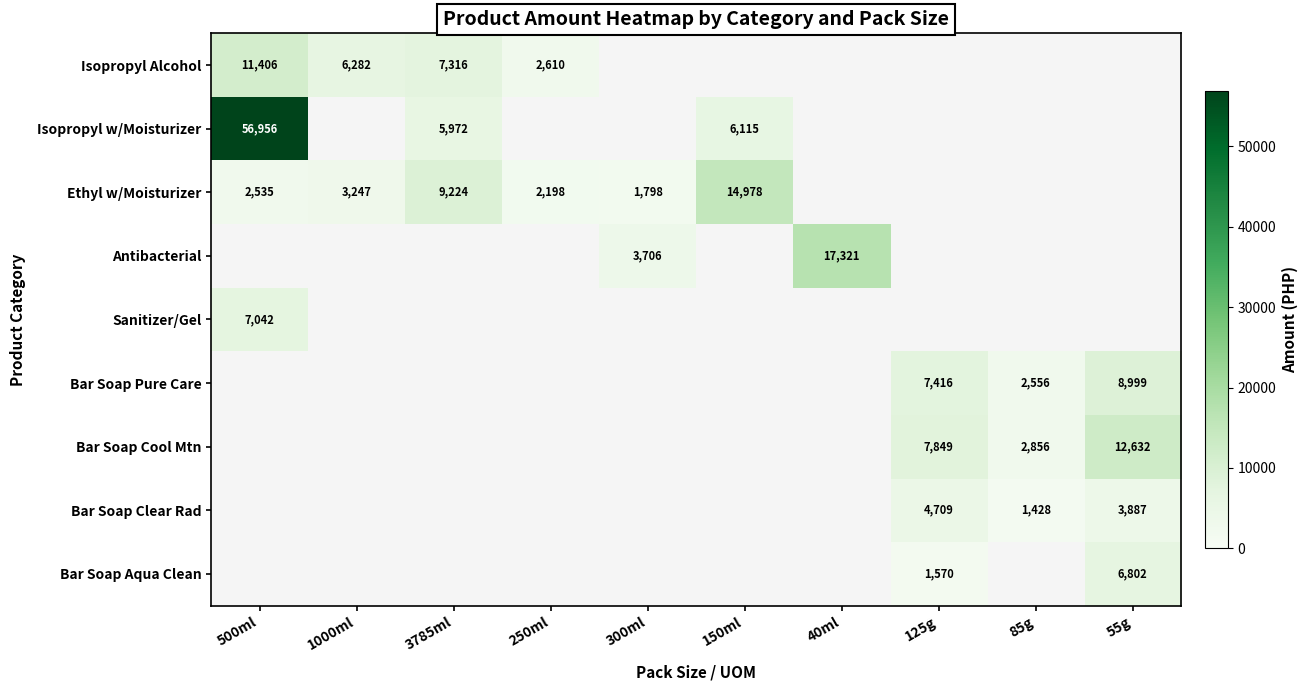

True or false: Bar Soap Cool Mtn has a value of 2856 at 85g.

True